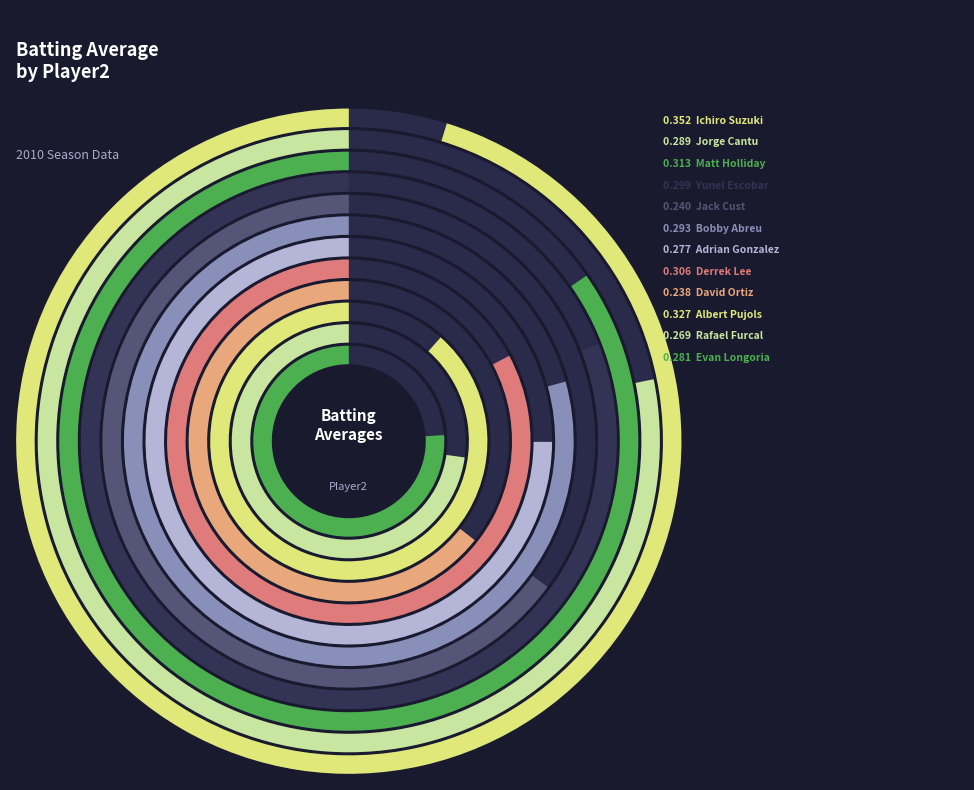

Which has a higher value, Derrek Lee or Albert Pujols?

Albert Pujols